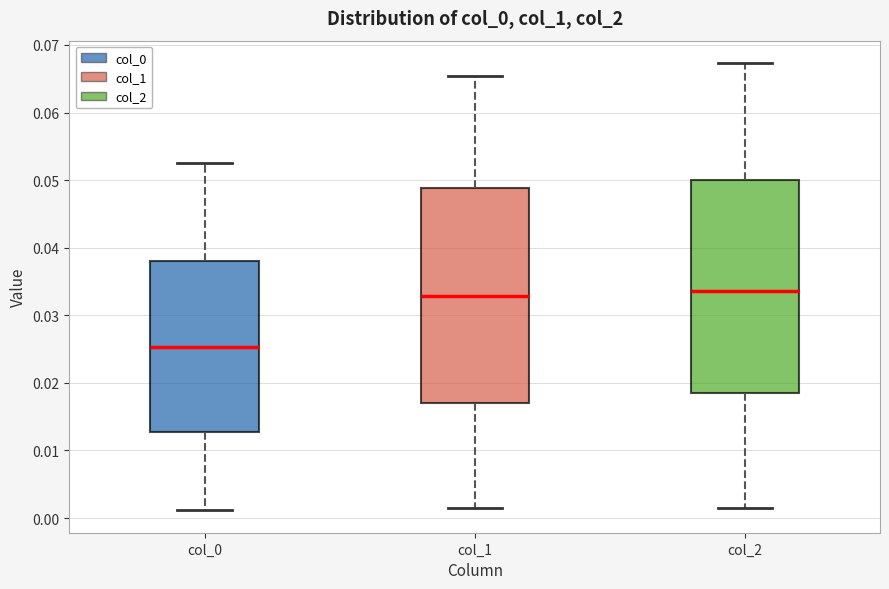

Reading left to right, transcribe this box plot: for each box, give where its median line is, the range the box spans, and where its two whiskers end, as read against the y-axis. The values are not printed on the chart, so give them approximately, as read against the axis.

col_0: median 0.025, box 0.013 to 0.038, whiskers 0.001 to 0.052
col_1: median 0.033, box 0.017 to 0.049, whiskers 0.002 to 0.065
col_2: median 0.034, box 0.018 to 0.050, whiskers 0.001 to 0.067